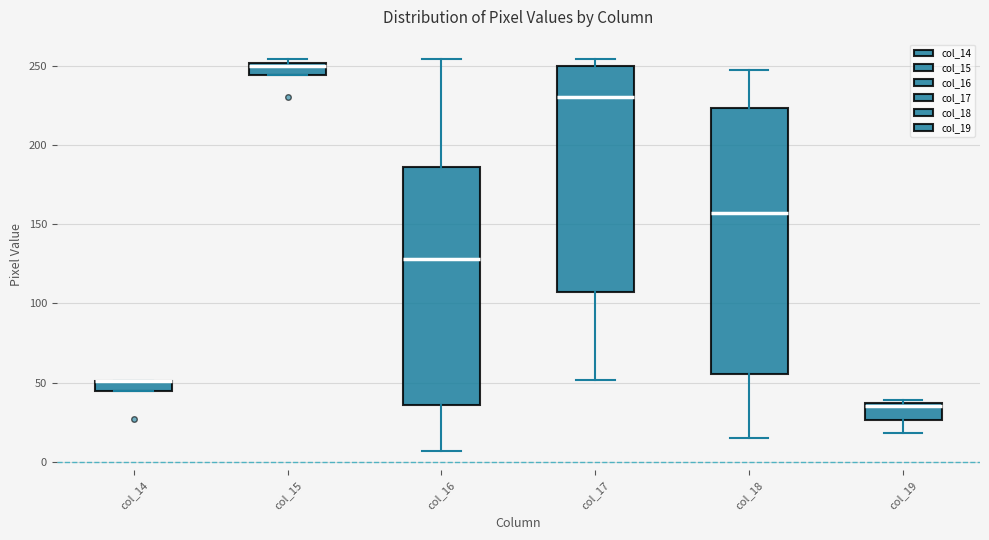

Where is the lower edge of the box for col_15 on the y-axis? The values are not printed on the chart, so give them approximately, as read against the axis.

245